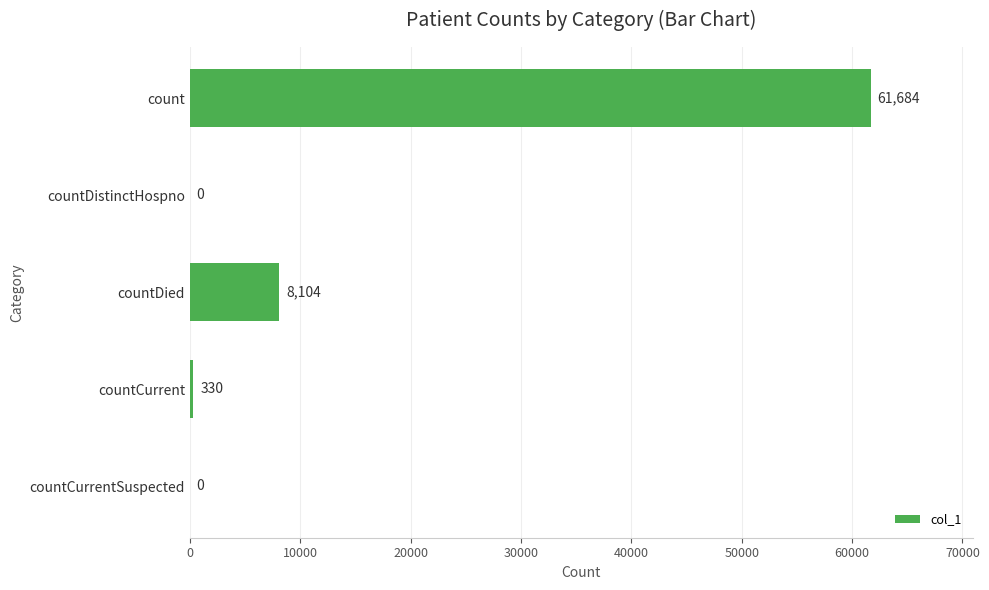

What is the sum of all values?

70118